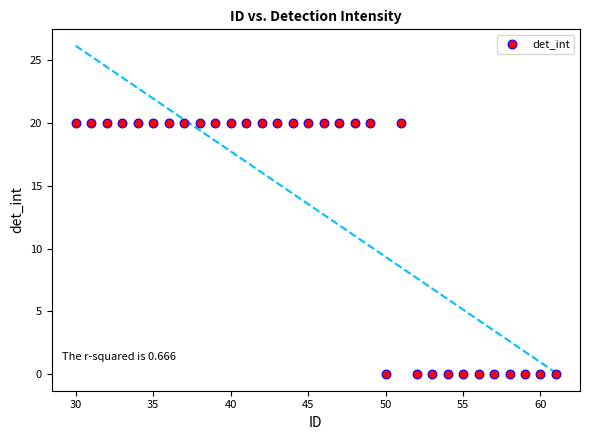

What is the range of Y values (max minus min)?

20